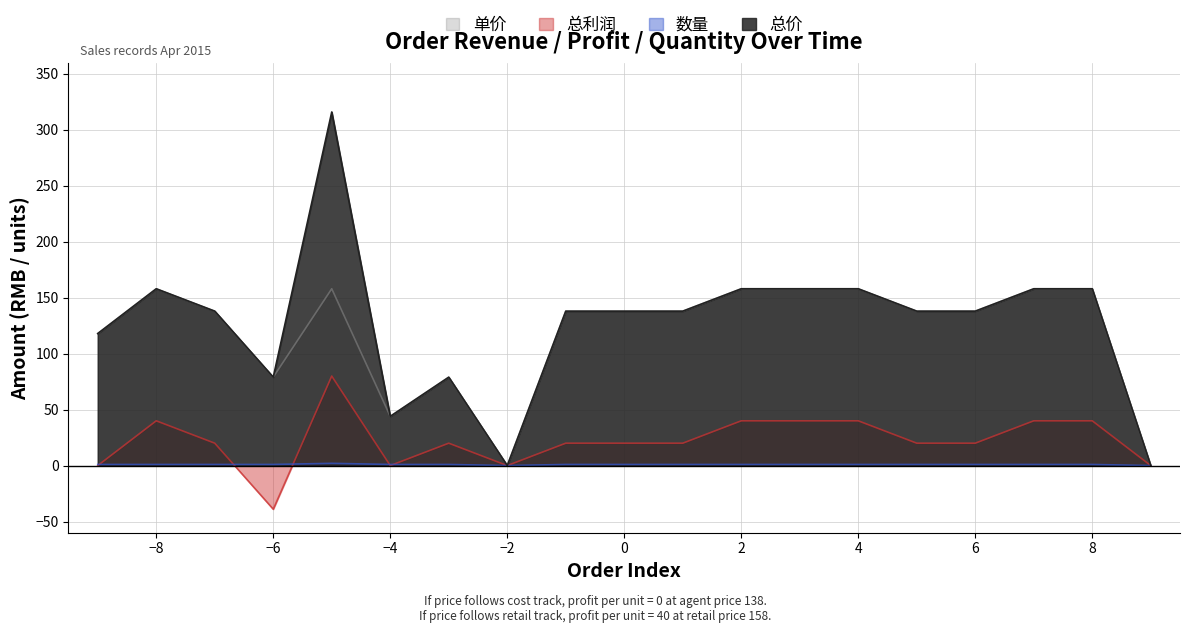

How many 总利润 values are between 0 and 40?

17